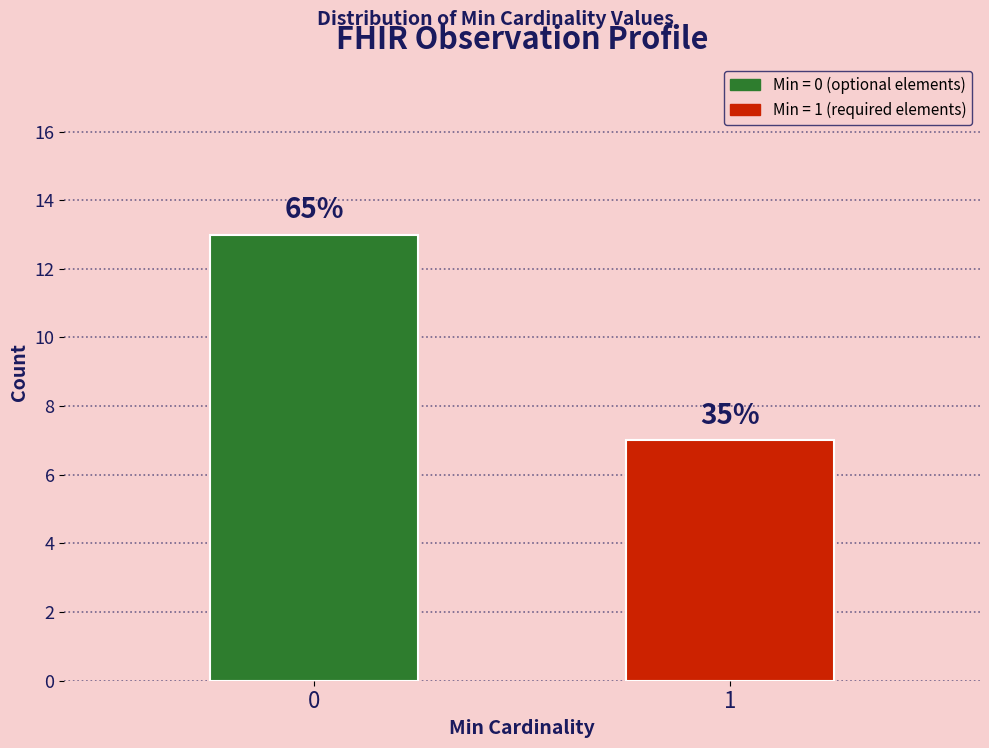

Are the bars horizontal?

No